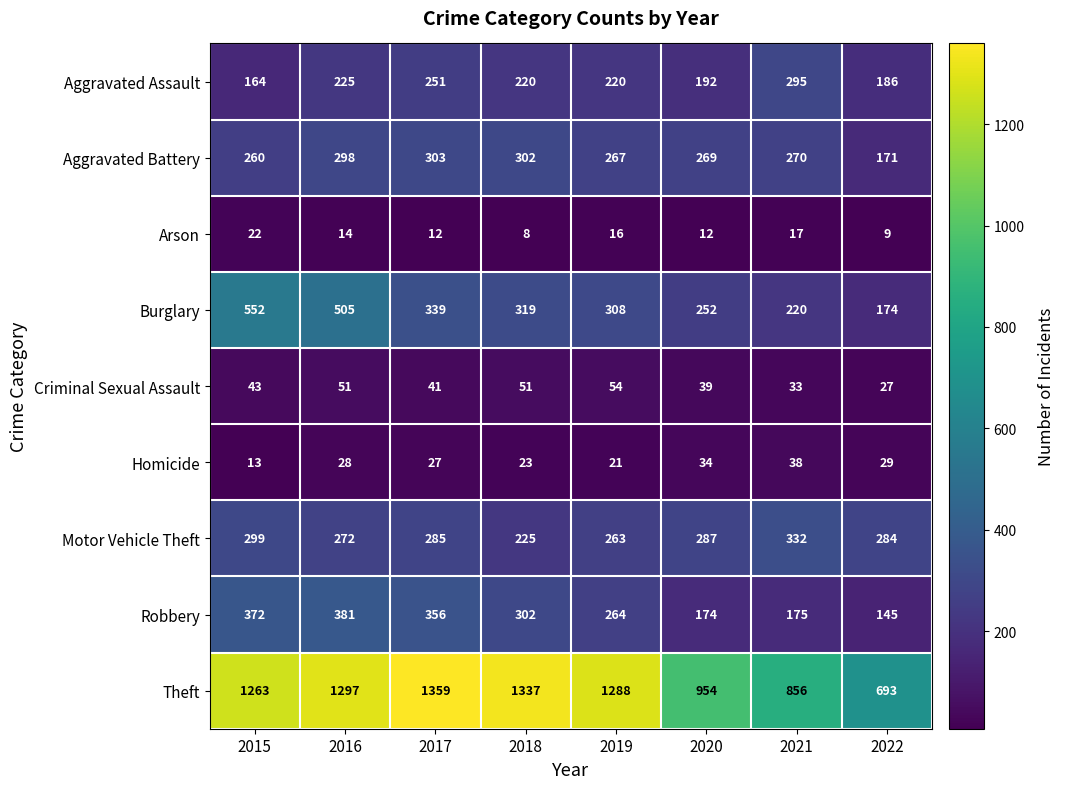

What is the sum of the Robbery values at 2017 and 2018?

658